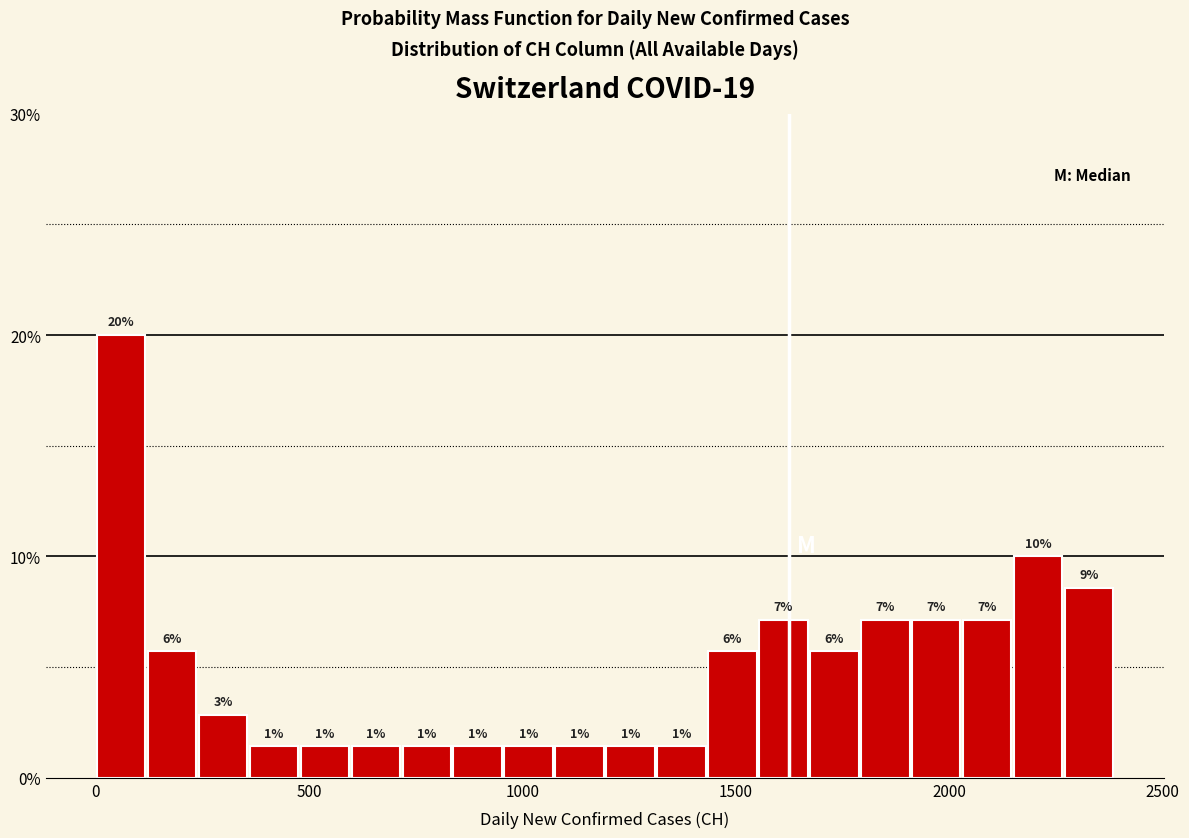

Read against the x-axis, roughly where is the centre of the tallest bar?

50